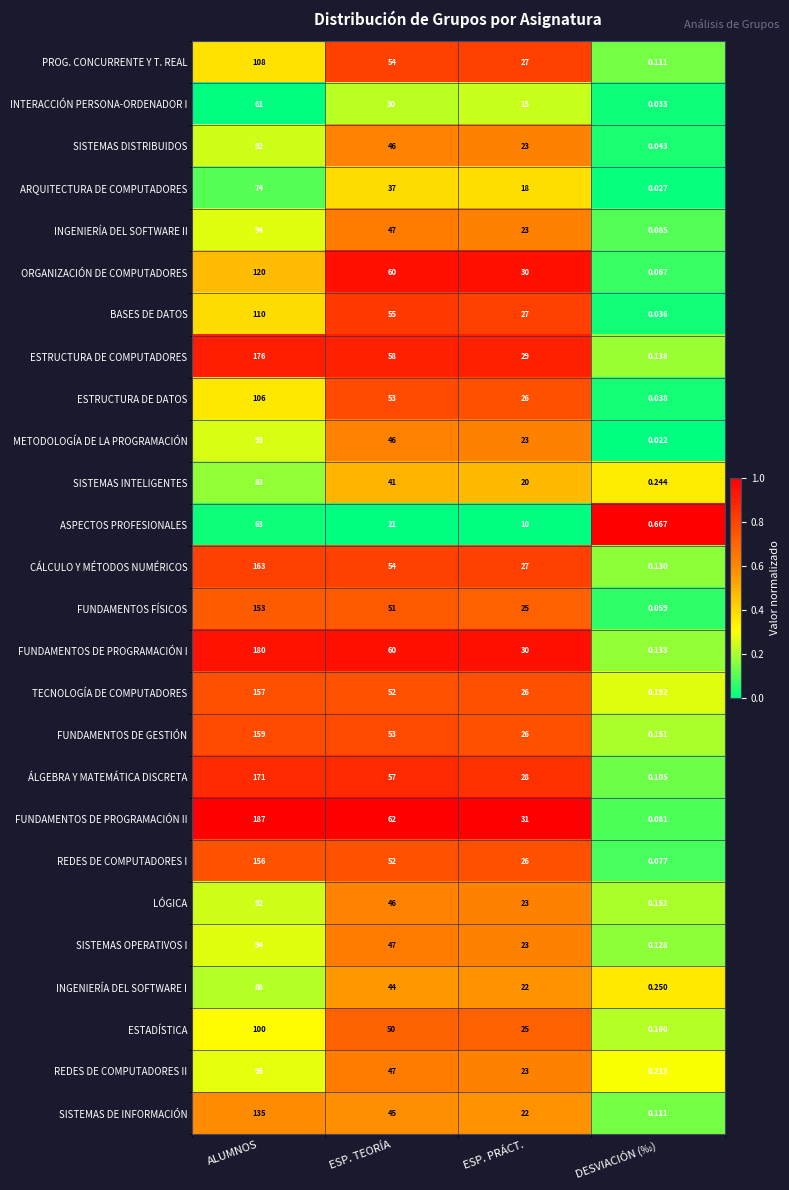

At how many categories does at least one series exceed 0?

4